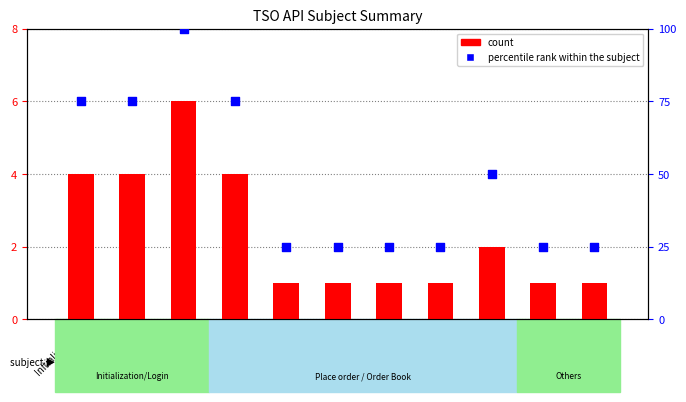

At how many categories does at least one series exceed 19?

11